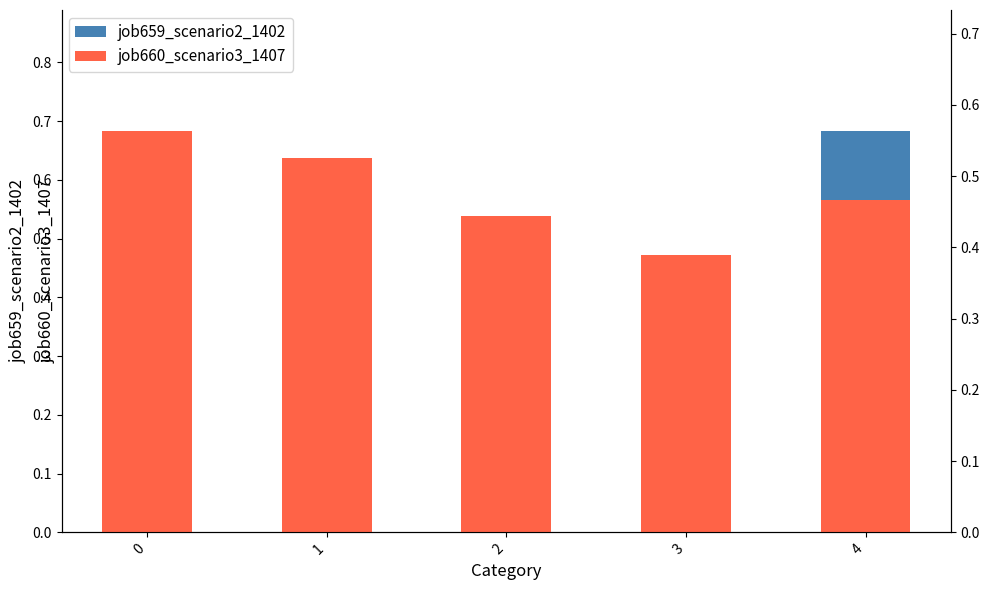

What are all the series names shown in the legend?

job659_scenario2_1402, job660_scenario3_1407